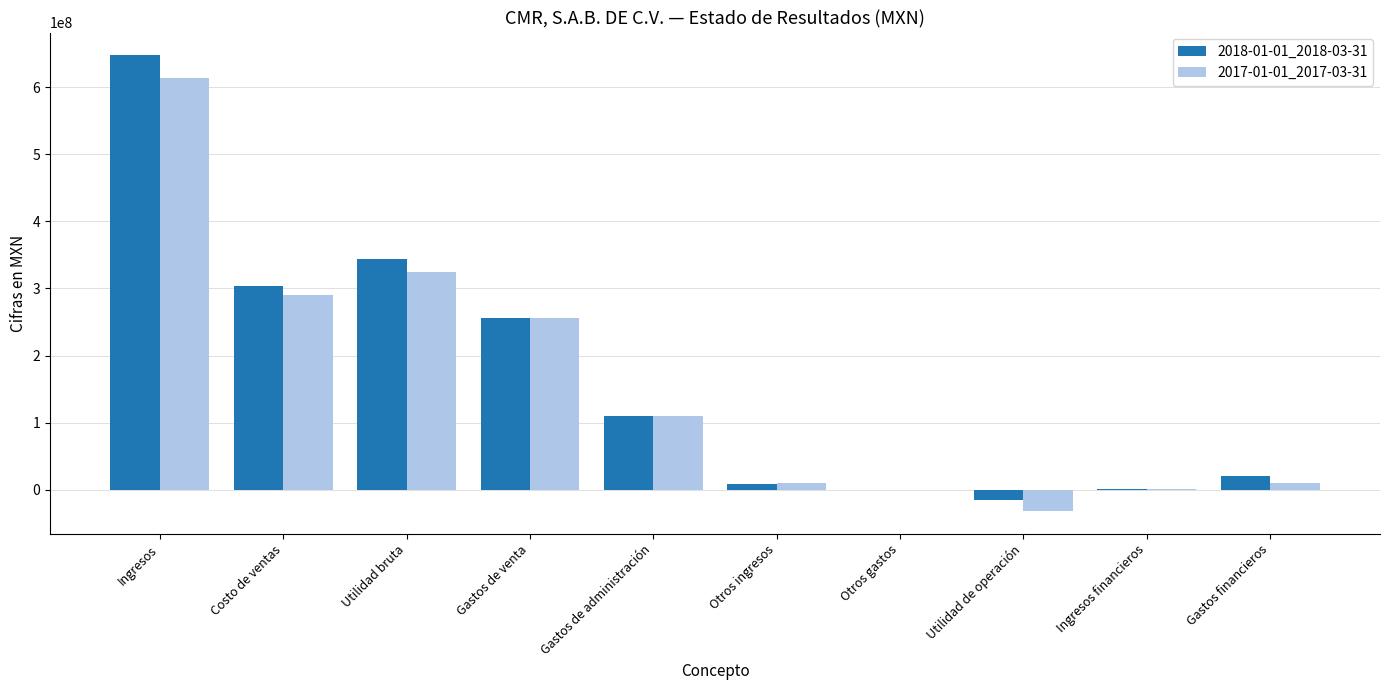

Are the bars grouped side by side (vs. stacked)?

Yes